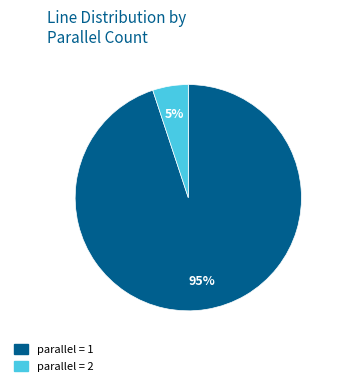

To the nearest percent, what is the difference between the largest and smallest slice percentages?

90%